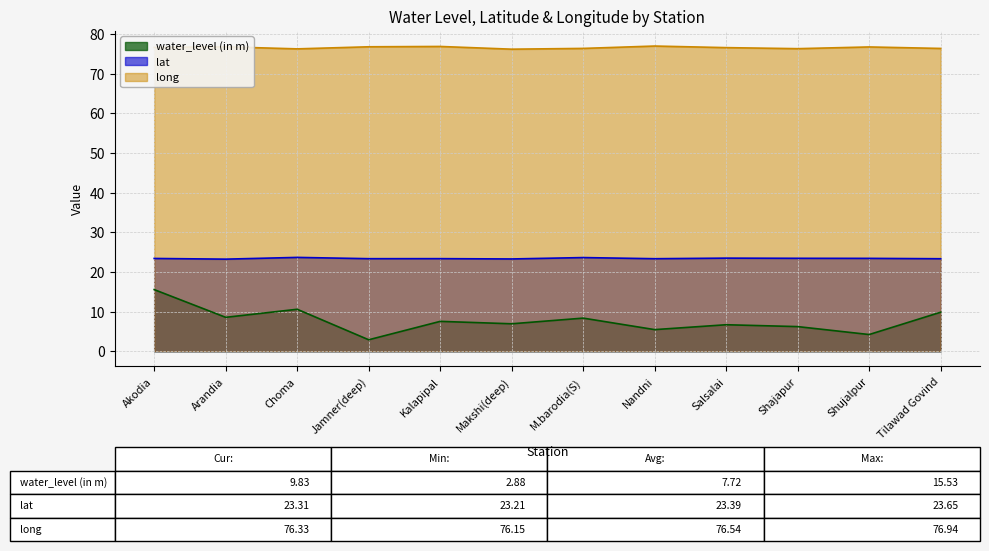

True or false: long has a value of 76.5 at Salsalai.

True